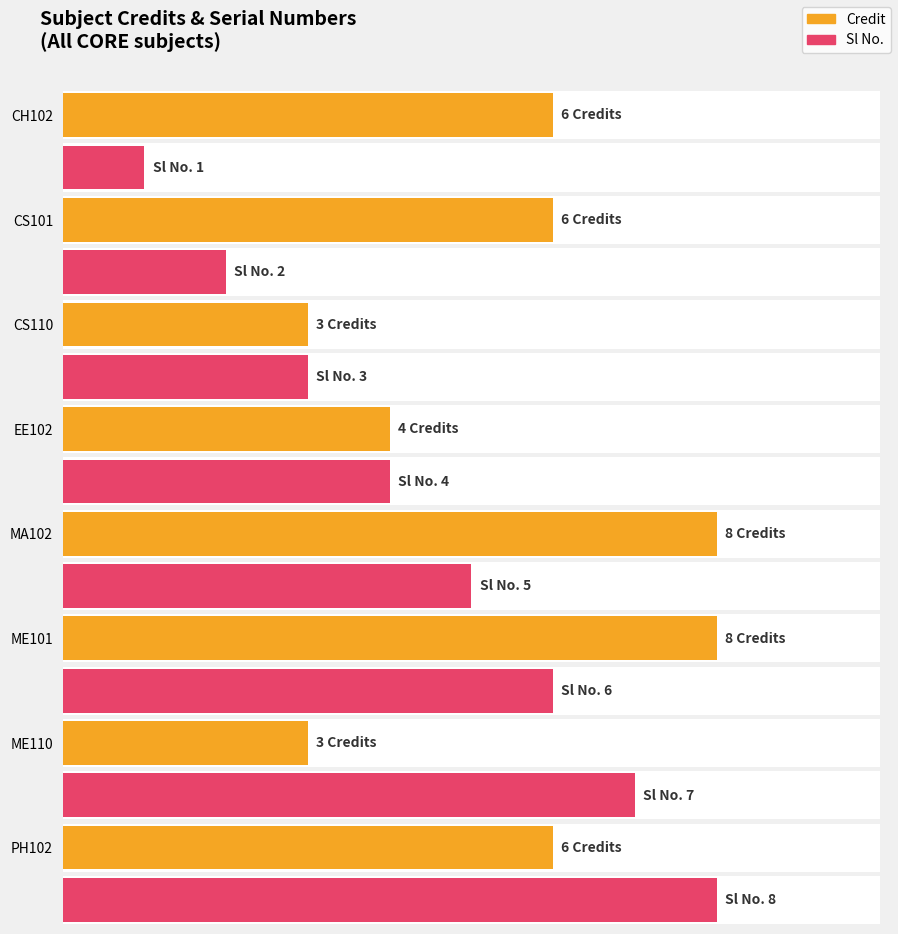

What is the label of the 5th bar from the left?

MA102